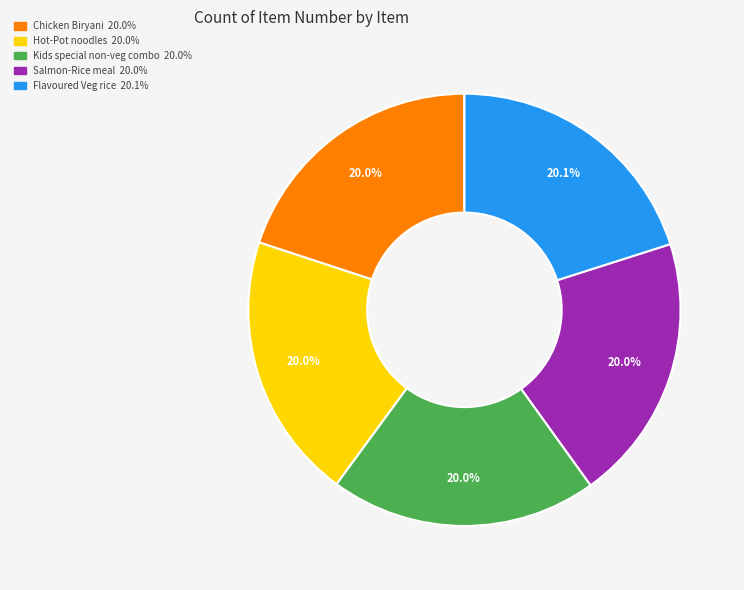

Is Kids special non-veg combo the majority of the pie?

No